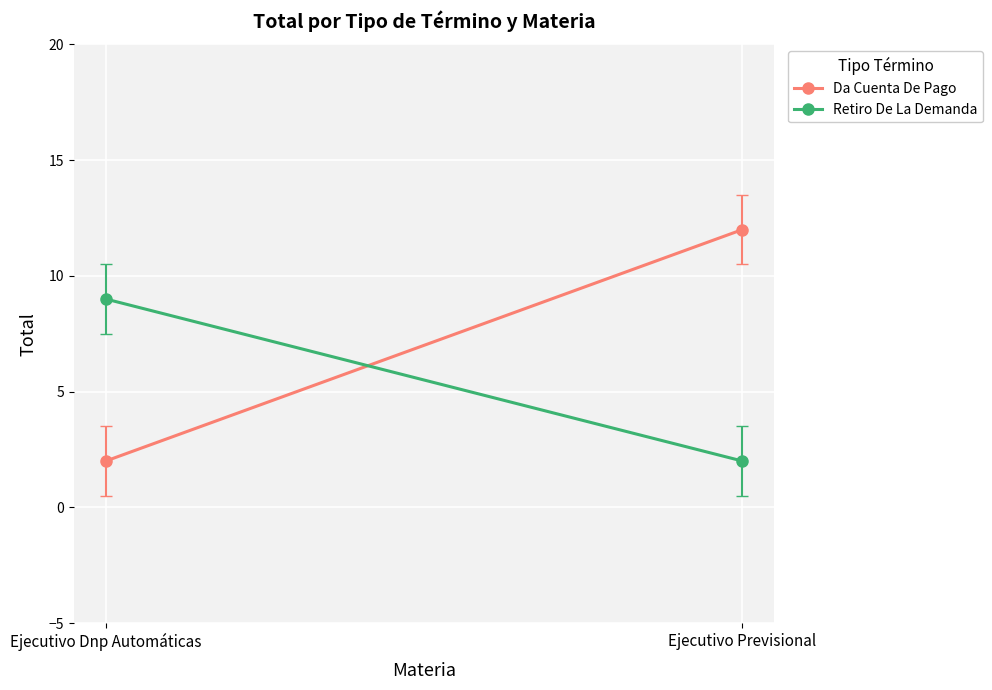

Is the value of Retiro De La Demanda at Ejecutivo Dnp Automáticas greater than the value of Da Cuenta De Pago at Ejecutivo Dnp Automáticas?

Yes